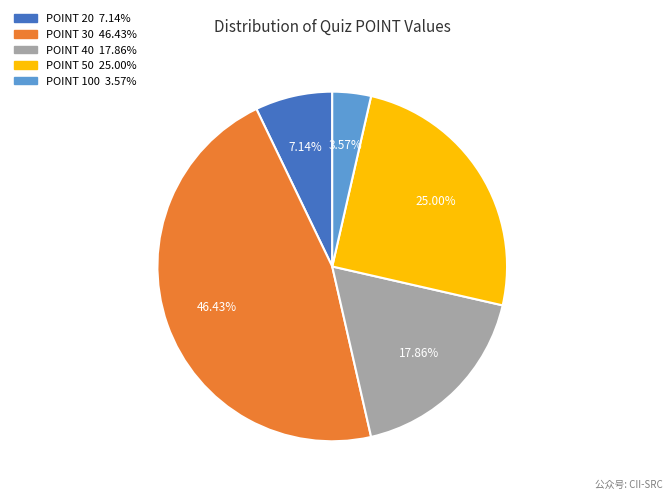

Is there a majority slice in this chart?

No